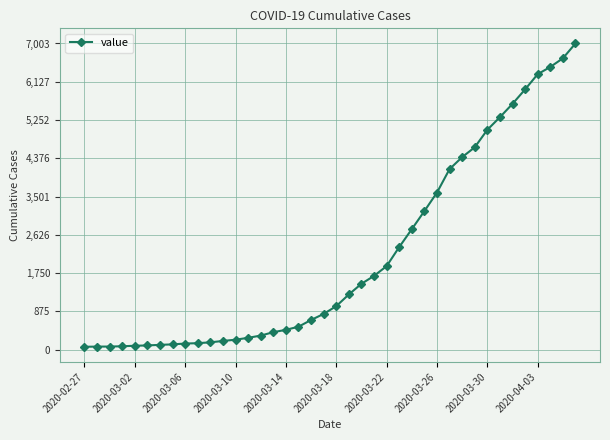

What is the maximum value shown in the chart?

7003